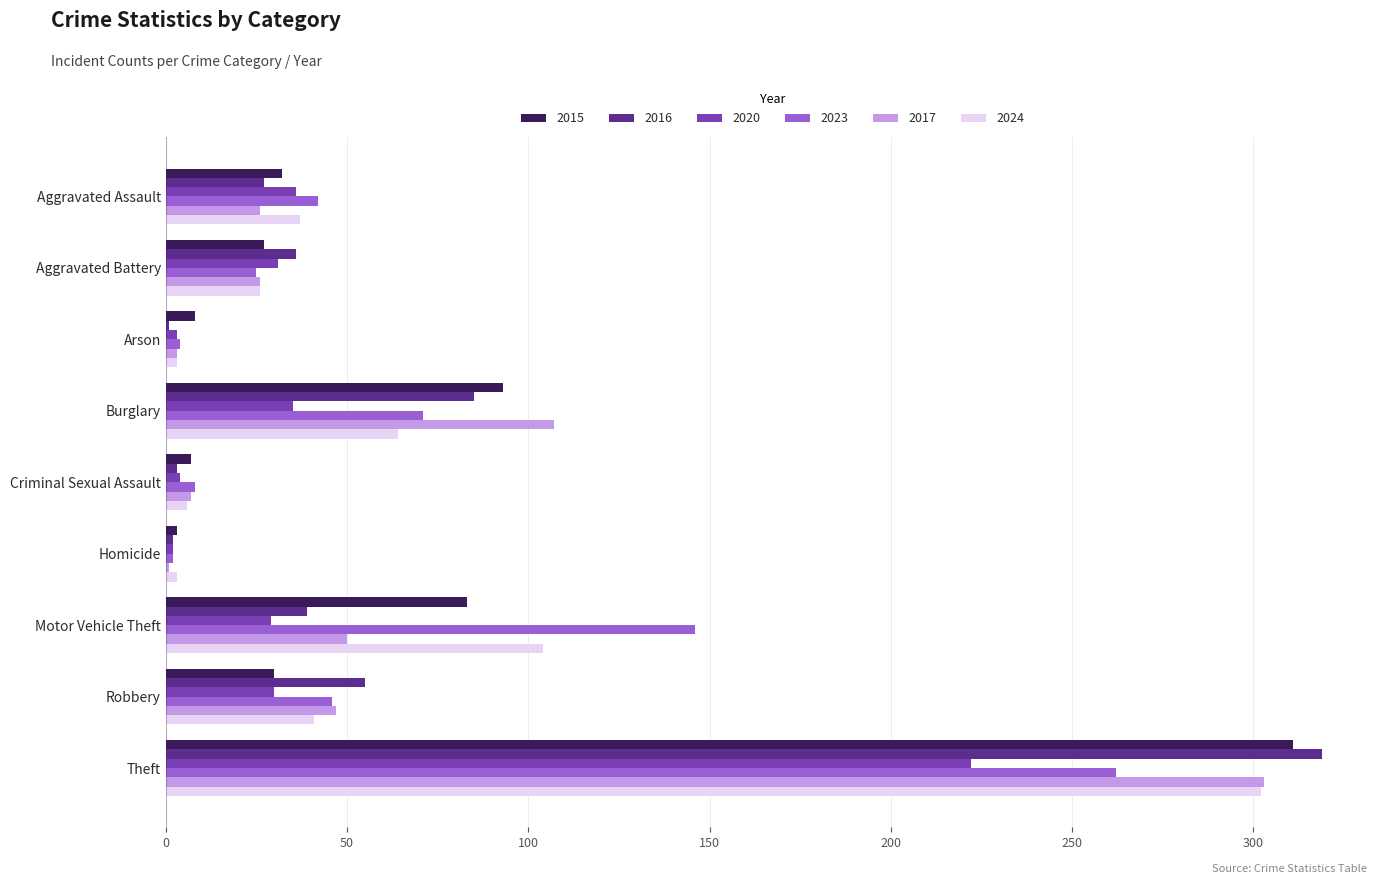

At which category is the sum across all series the highest?

Theft